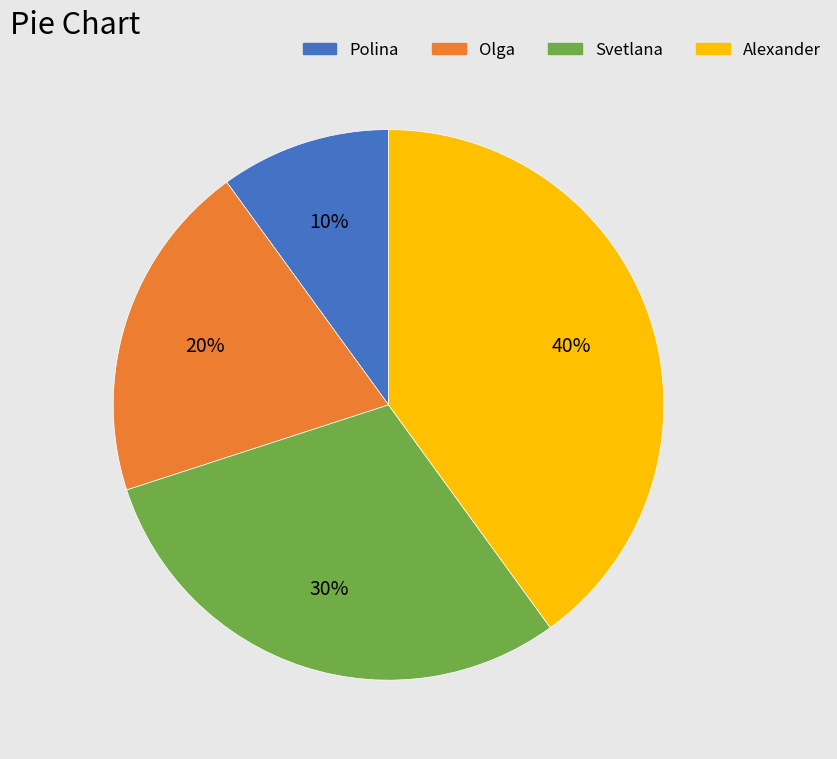

What percentage is the Alexander slice, to the nearest percent?

40%